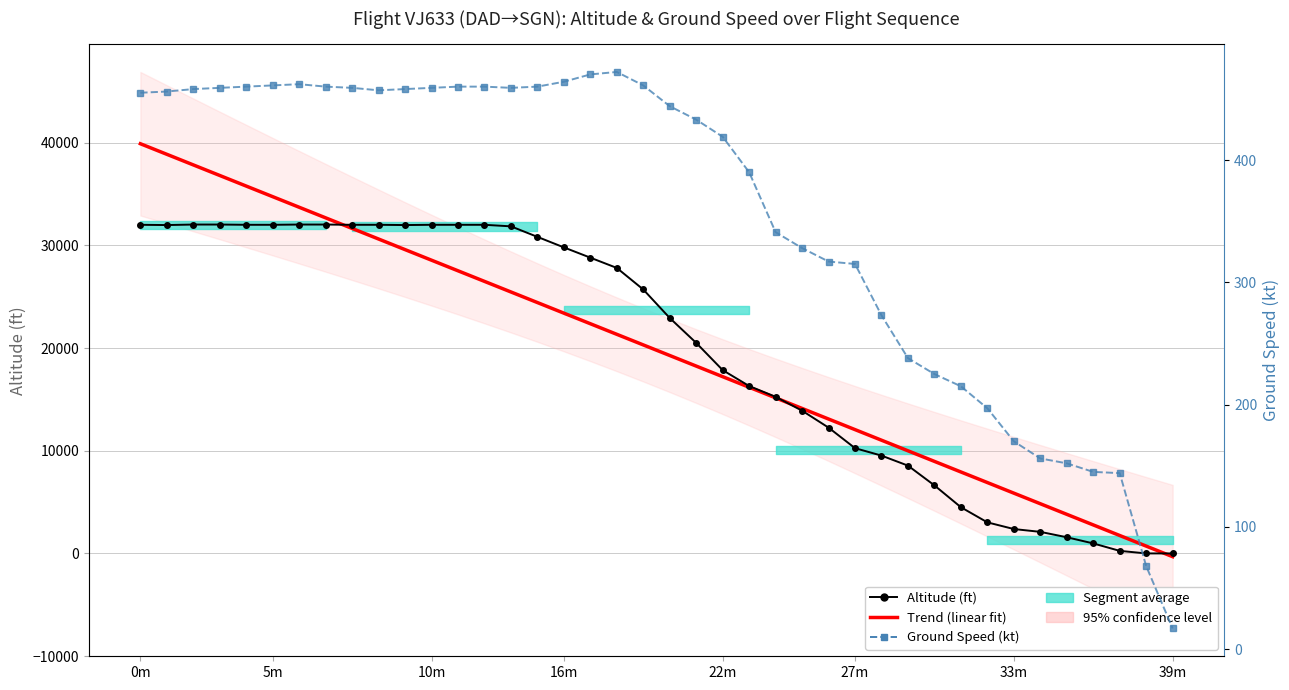

What is the value of the Trend (linear fit) point at the 16th from the left?

24428.4